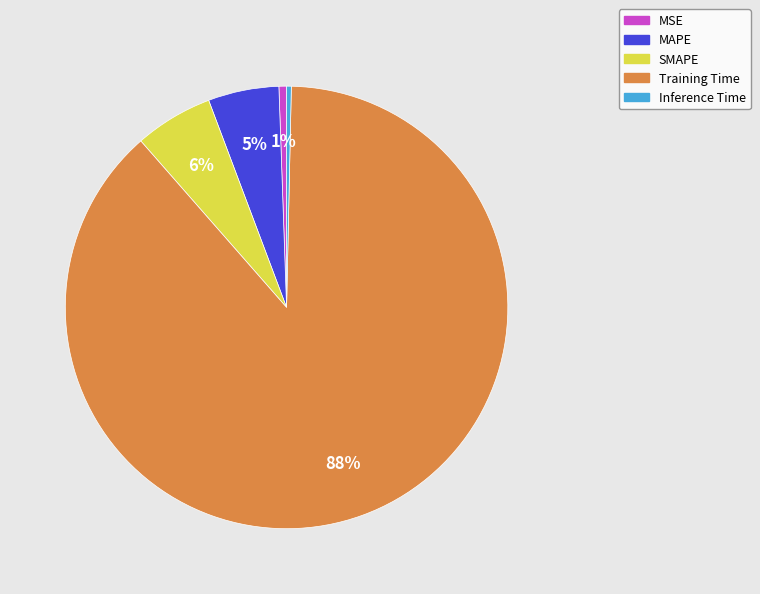

Between Inference Time and SMAPE, which is larger?

SMAPE